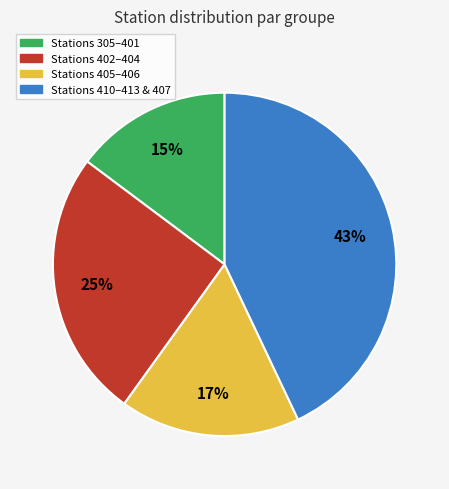

Is there a majority slice in this chart?

No